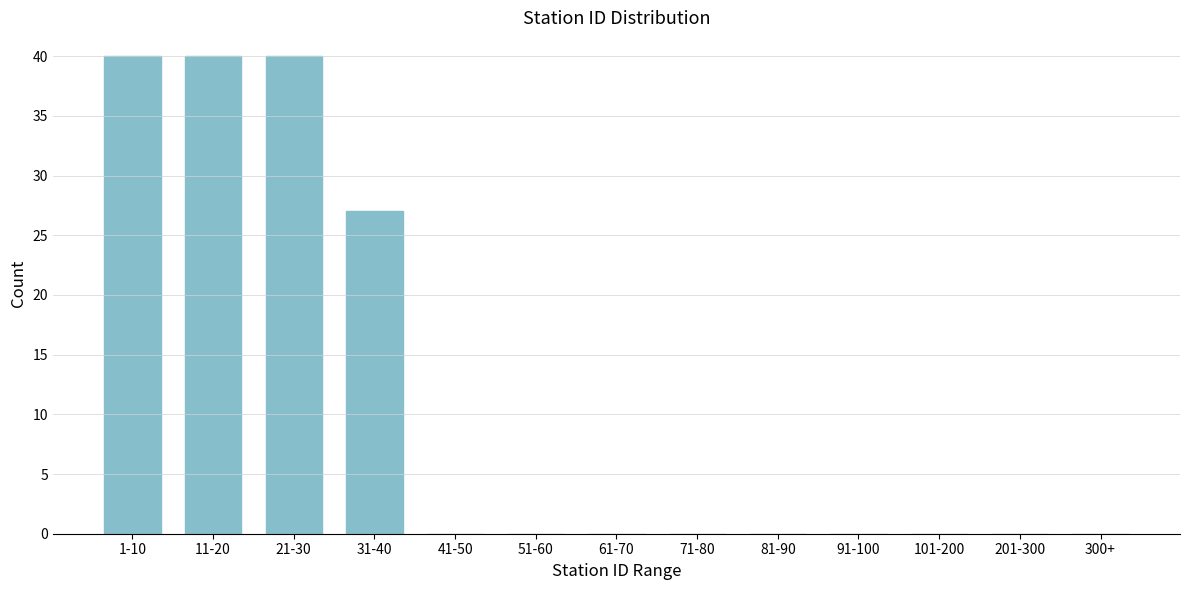

Reading left to right, list all the values displayed in this chart.

1-10=40	11-20=40	21-30=40	31-40=27	41-50=0	51-60=0	61-70=0	71-80=0	81-90=0	91-100=0	101-200=0	201-300=0	300+=0